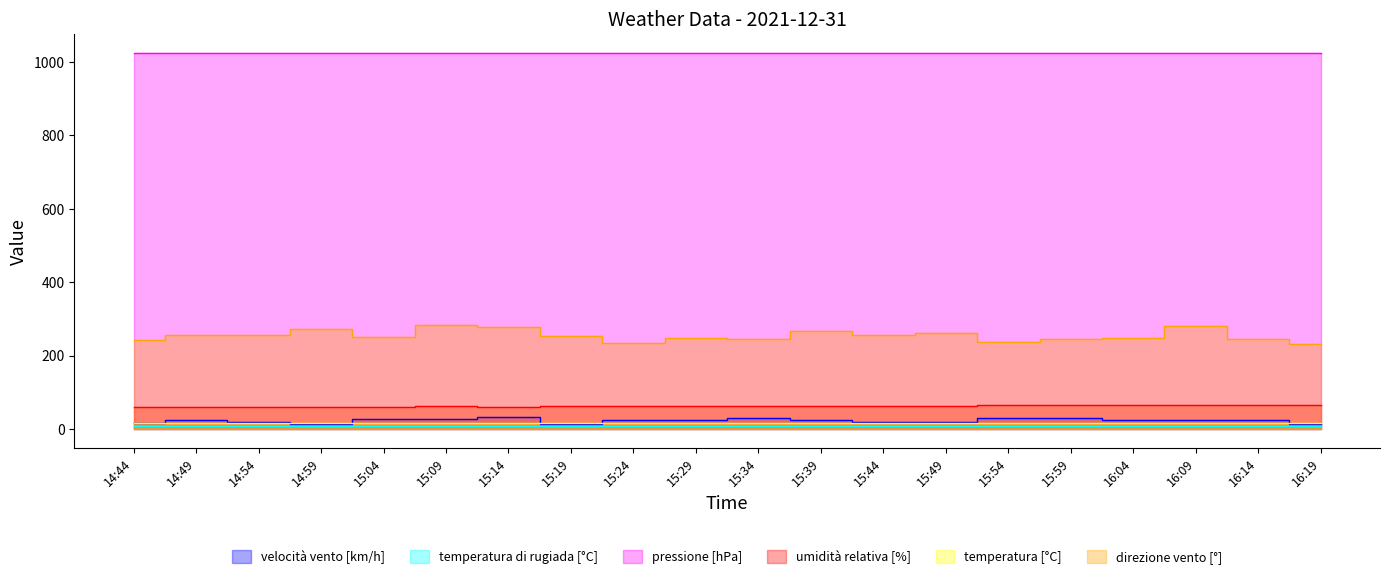

At which label is temperatura di rugiada [°C] closest to 8?

15:14